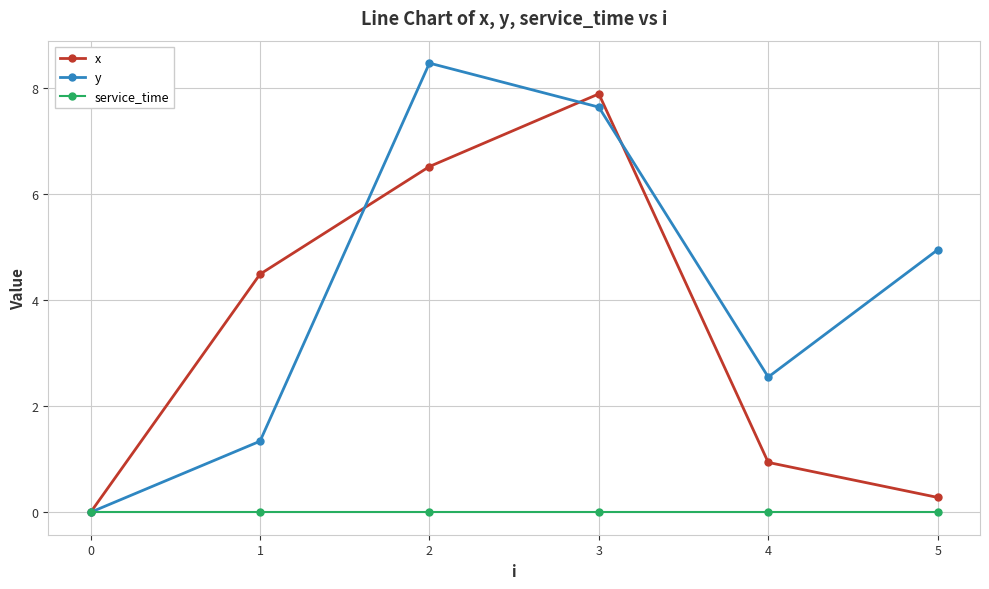

What are all the series names shown in the legend?

x, y, service_time